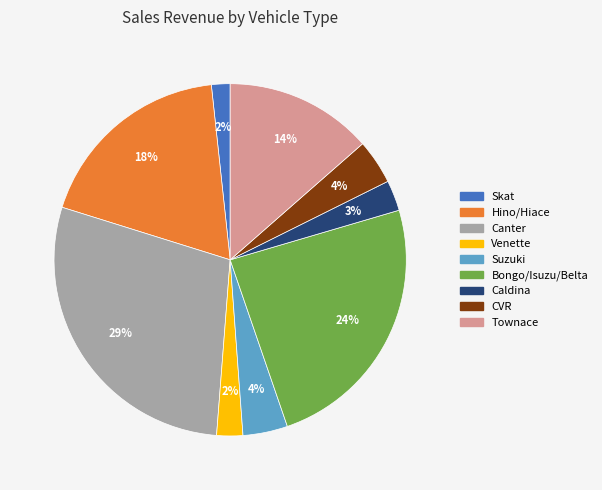

Between Venette and Bongo/Isuzu/Belta, which is larger?

Bongo/Isuzu/Belta